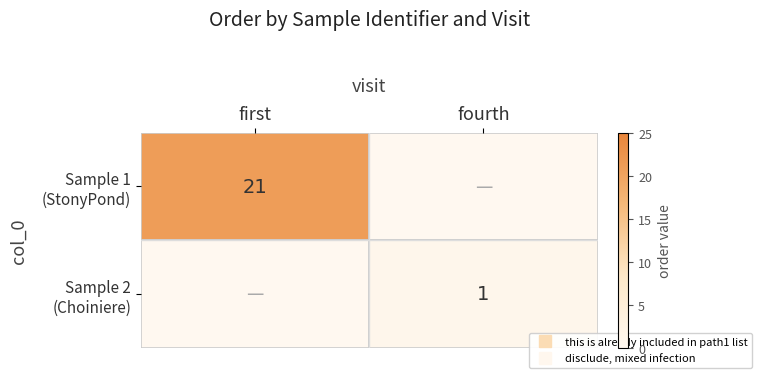

Which series has the largest total across all categories?

Sample 1 (StonyPond)